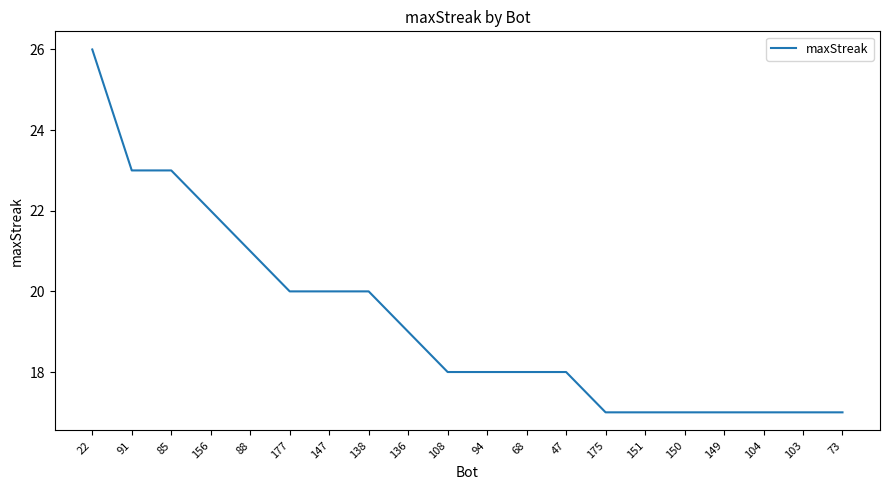

What is the average value?

19